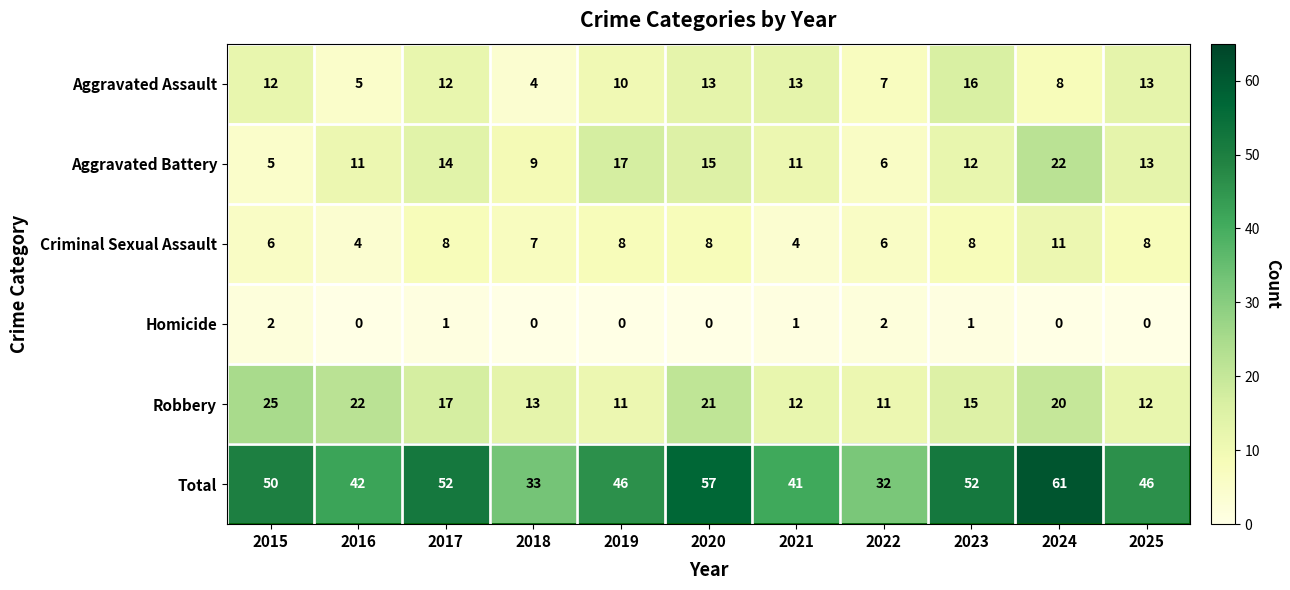

At how many categories does at least one series exceed 29?

11